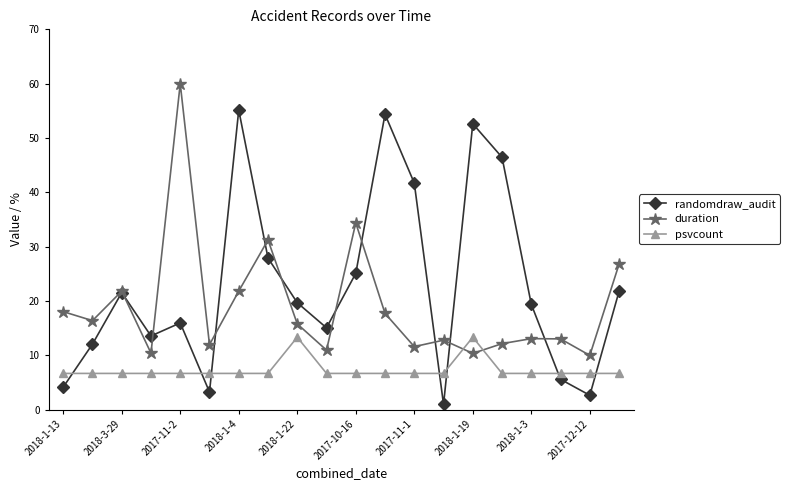

Rank the series by their maximum value, from highest to lowest.

duration, randomdraw_audit, psvcount